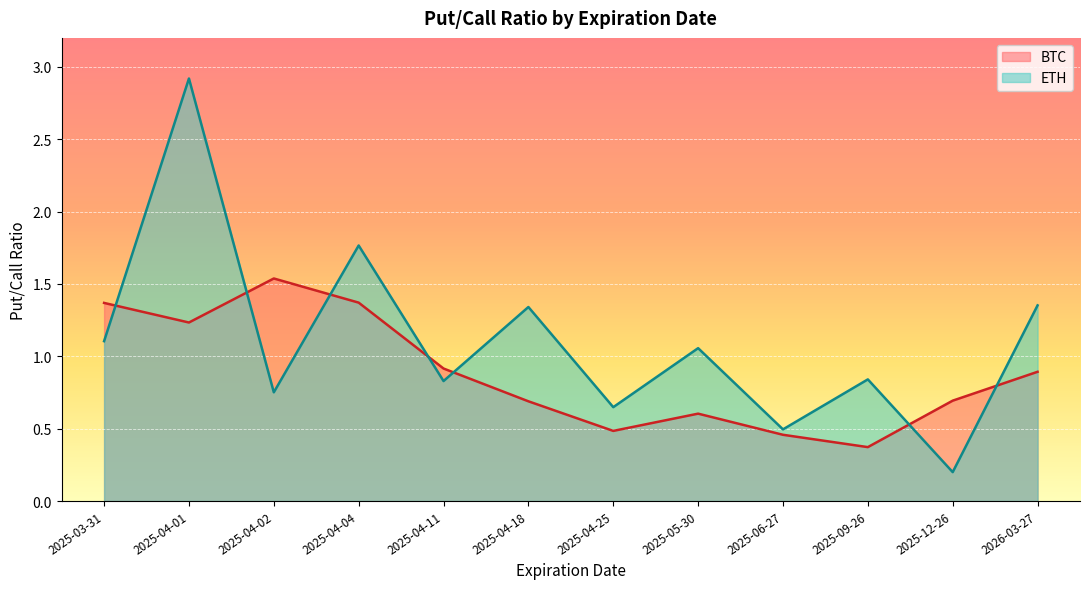

Reading left to right, extract all data points from this chart.

BTC: 1.4	1.2	1.5	1.4	0.9	0.7	0.5	0.6	0.5	0.4	0.7	0.9
ETH: 1.1	2.9	0.8	1.8	0.8	1.3	0.6	1.1	0.5	0.8	0.2	1.4